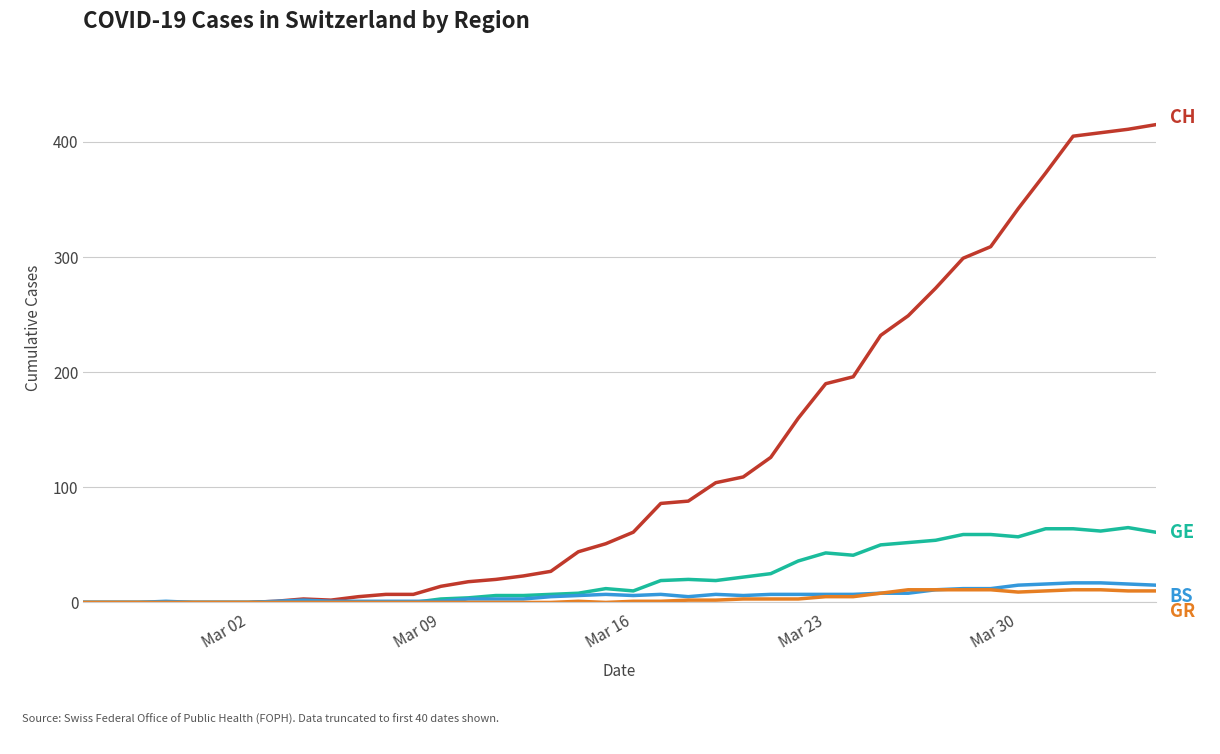

What is the maximum value shown in the chart?

415